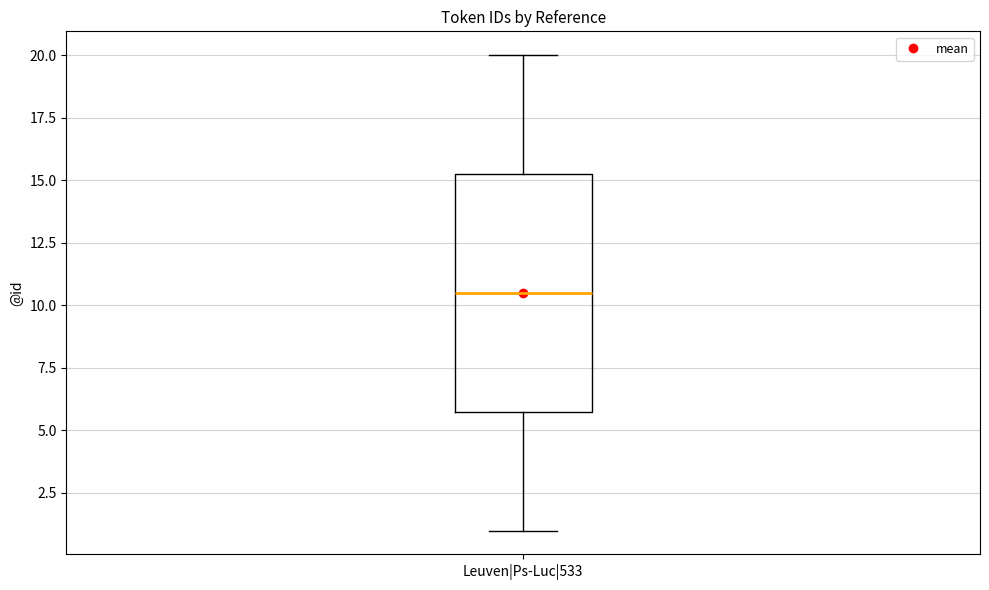

Where is the upper edge of the box for Leuven|Ps-Luc|533 on the y-axis? The values are not printed on the chart, so give them approximately, as read against the axis.

15.5